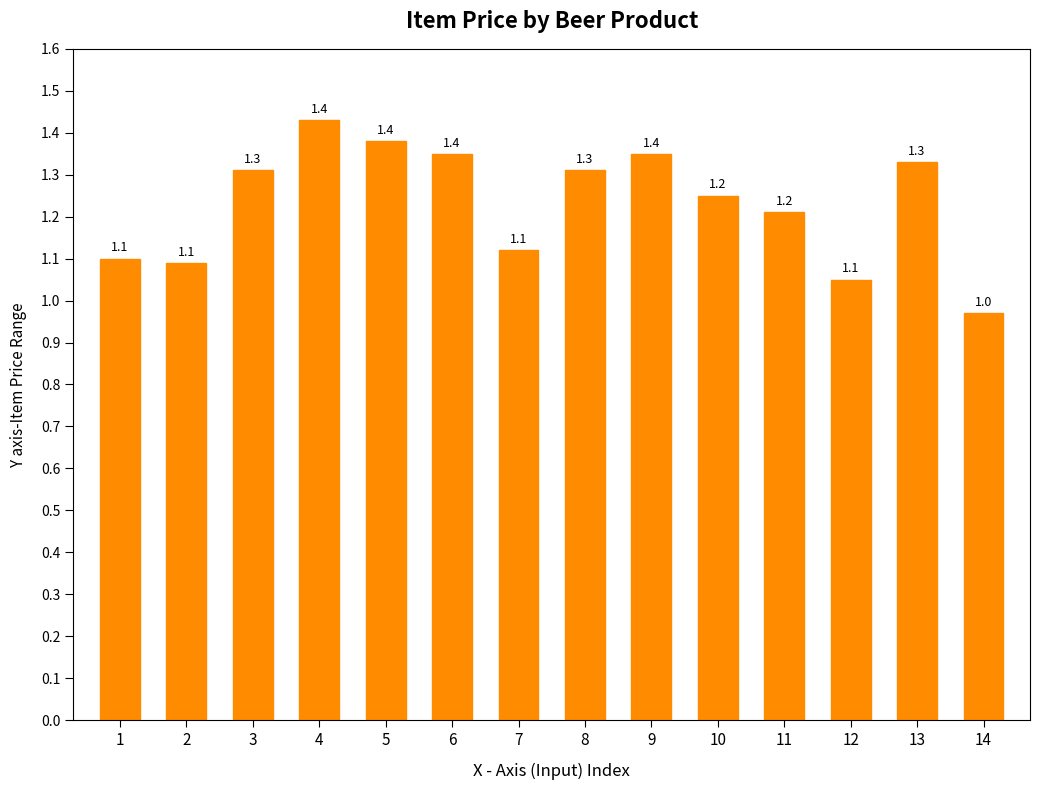

What is the sum of the values at 6 and 1?

2.5